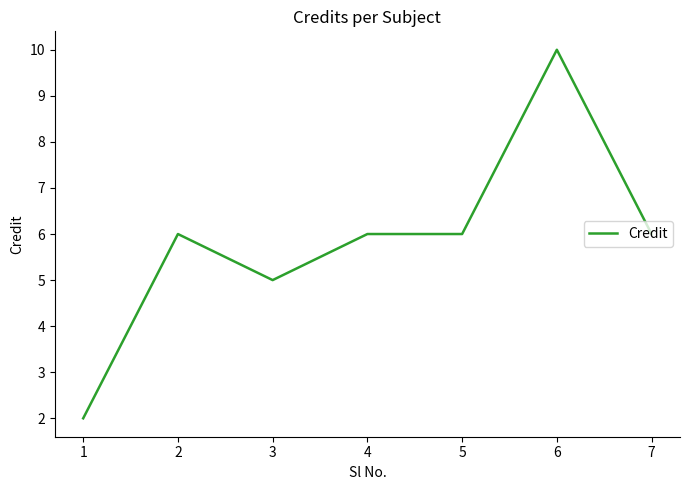

Reading right to left, extract all data points from this chart.

6	10	6	6	5	6	2